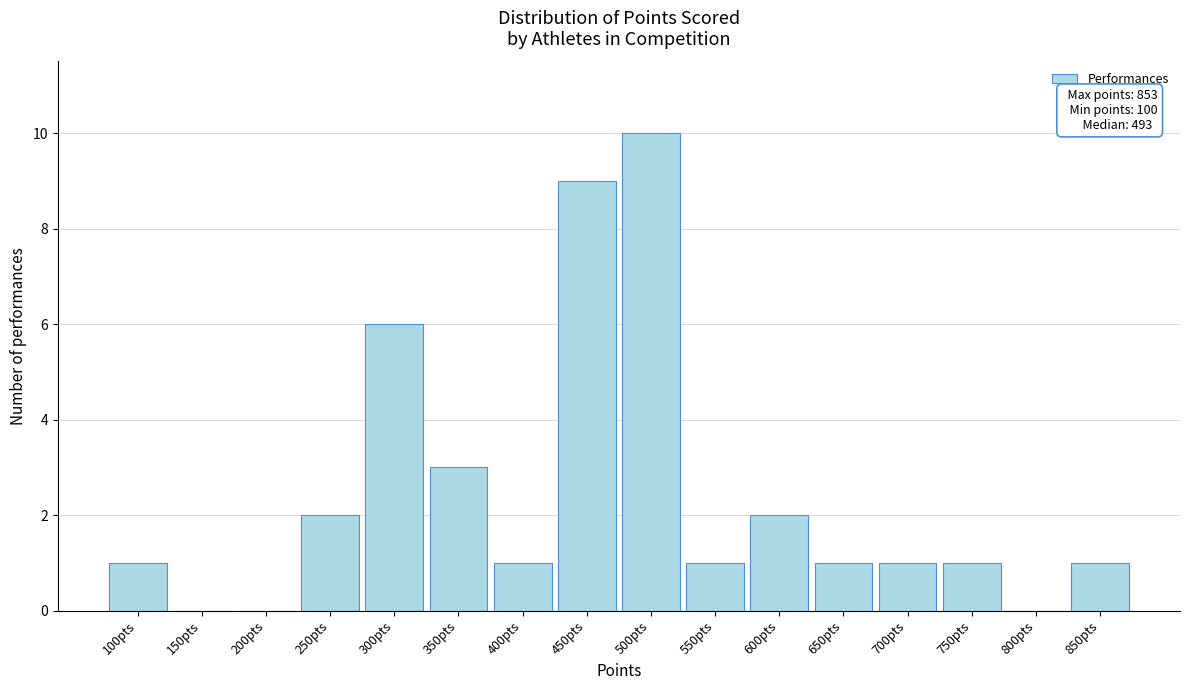

Reading left to right, transcribe all the data shown in this chart.

100pts=1	150pts=0	200pts=0	250pts=2	300pts=6	350pts=3	400pts=1	450pts=9	500pts=10	550pts=1	600pts=2	650pts=1	700pts=1	750pts=1	800pts=0	850pts=1